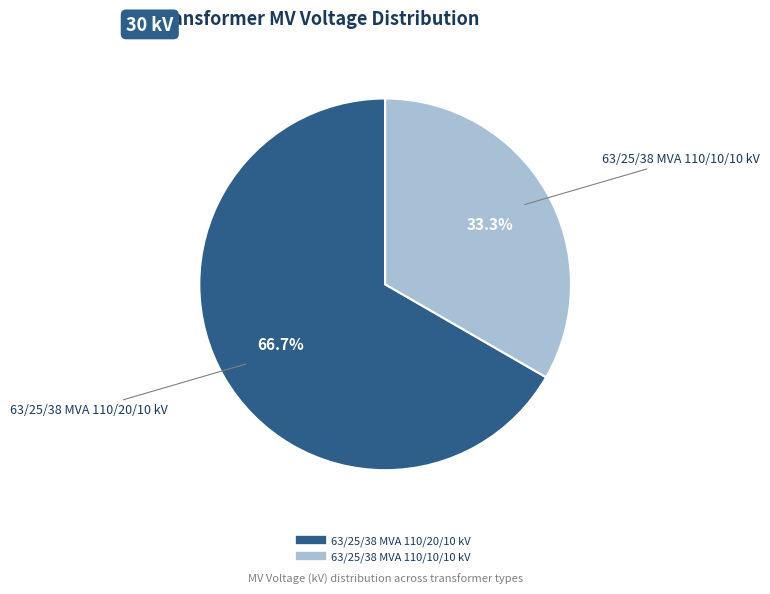

The 63/25/38 MVA 110/10/10 kV slice represents 33% of the pie. True or false?

True